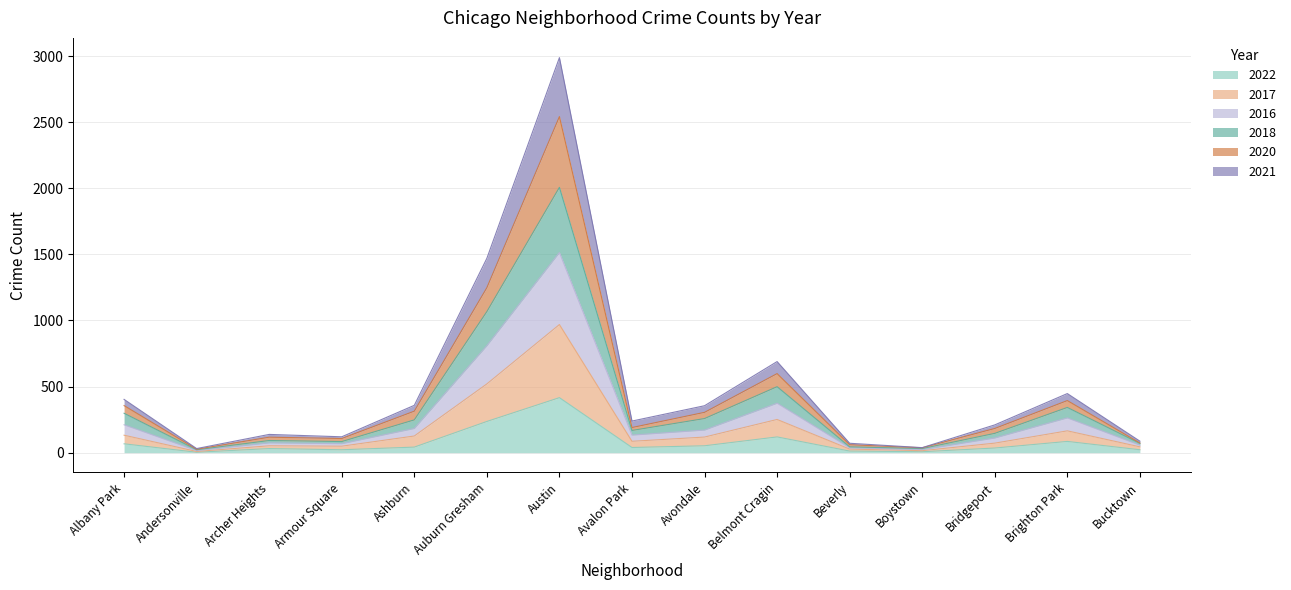

Which has a higher value, Ashburn or Beverly?

Ashburn